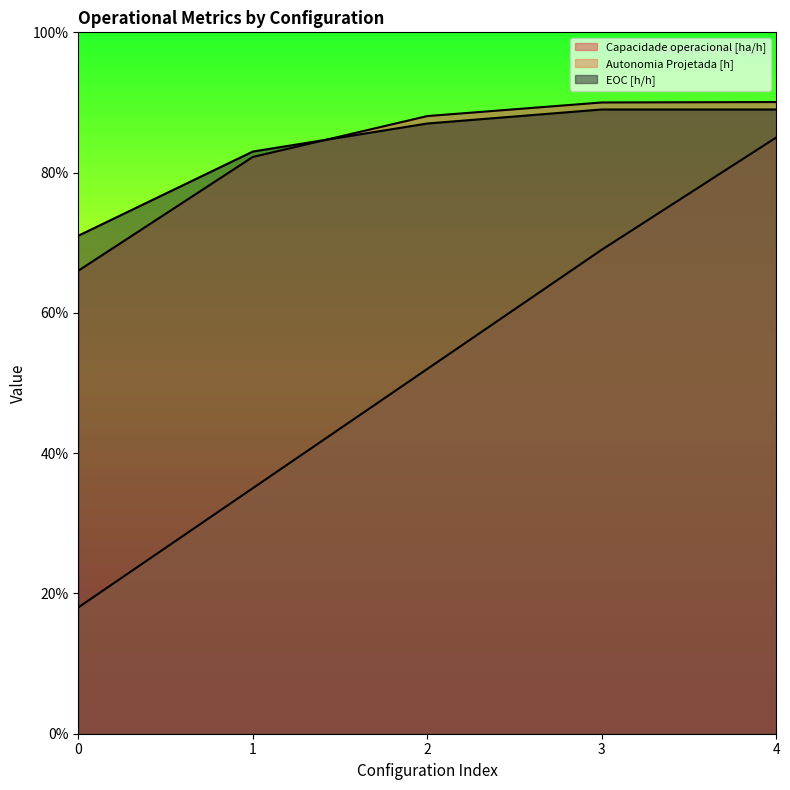

Count the number of categories in the chart.

5